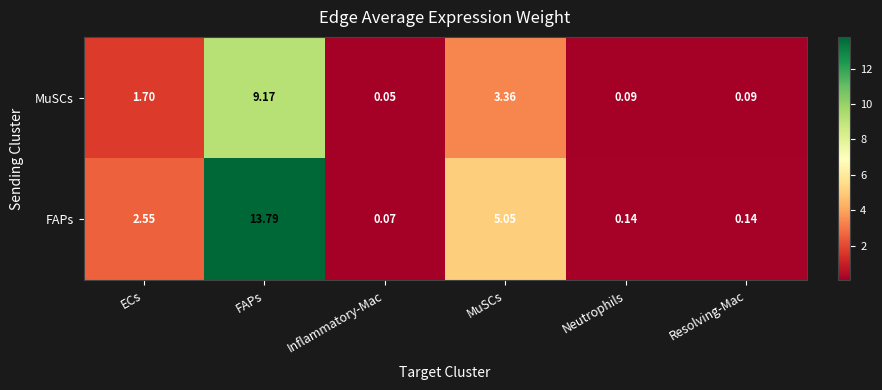

Is the value of MuSCs at Neutrophils greater than the value of FAPs at FAPs?

No